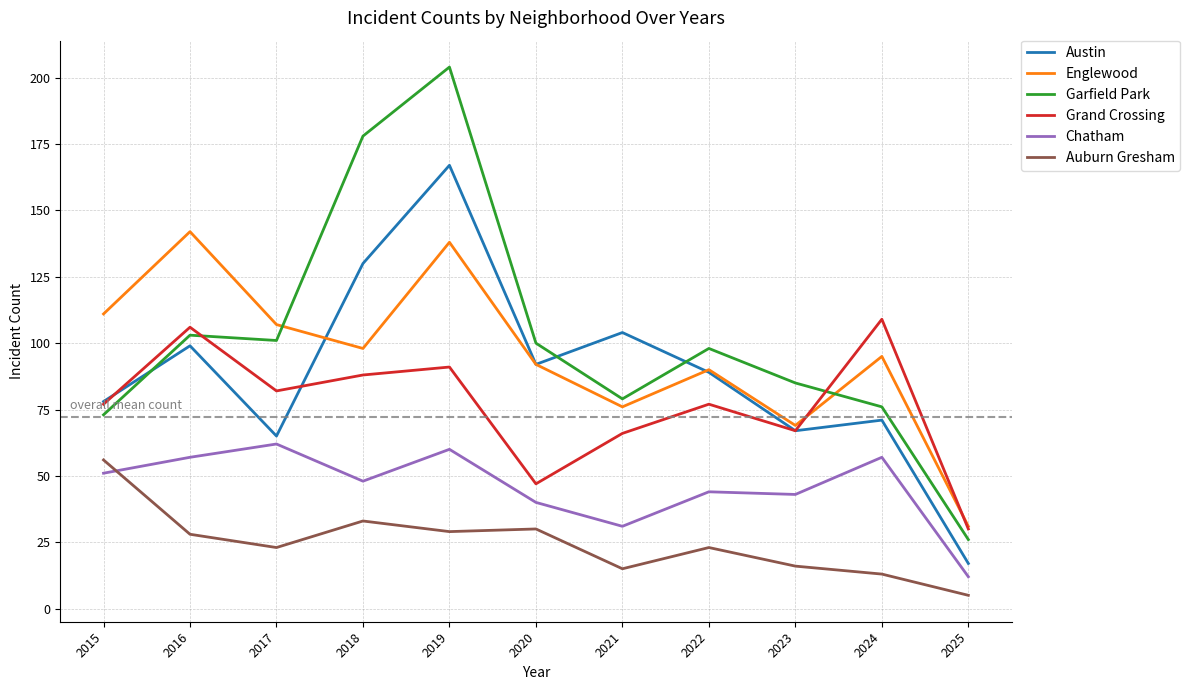

Which series changed the most between 2021 and 2023?

Austin